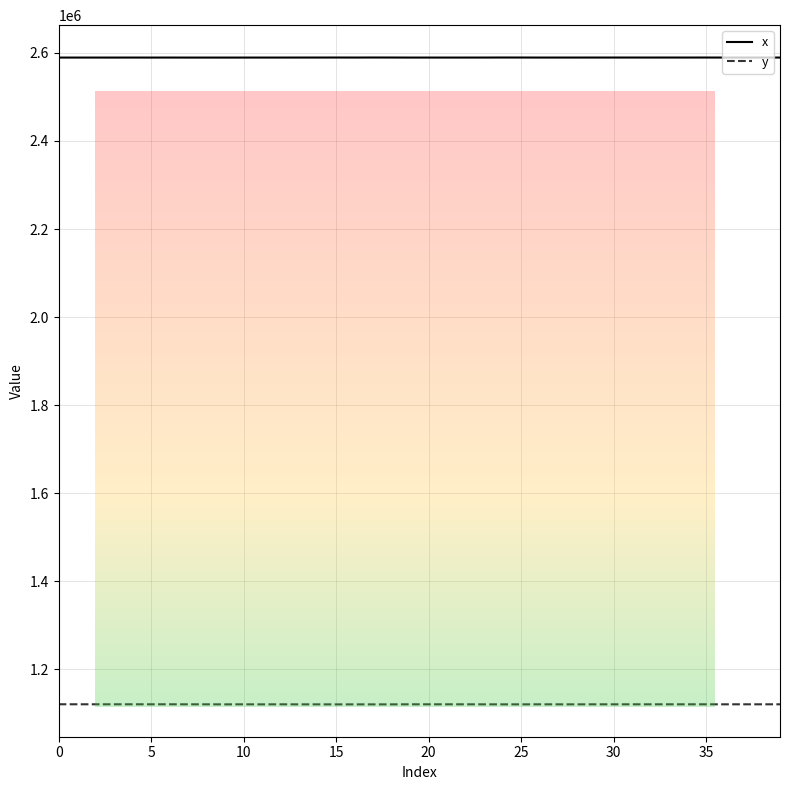

True or false: x and y intersect in this chart.

False